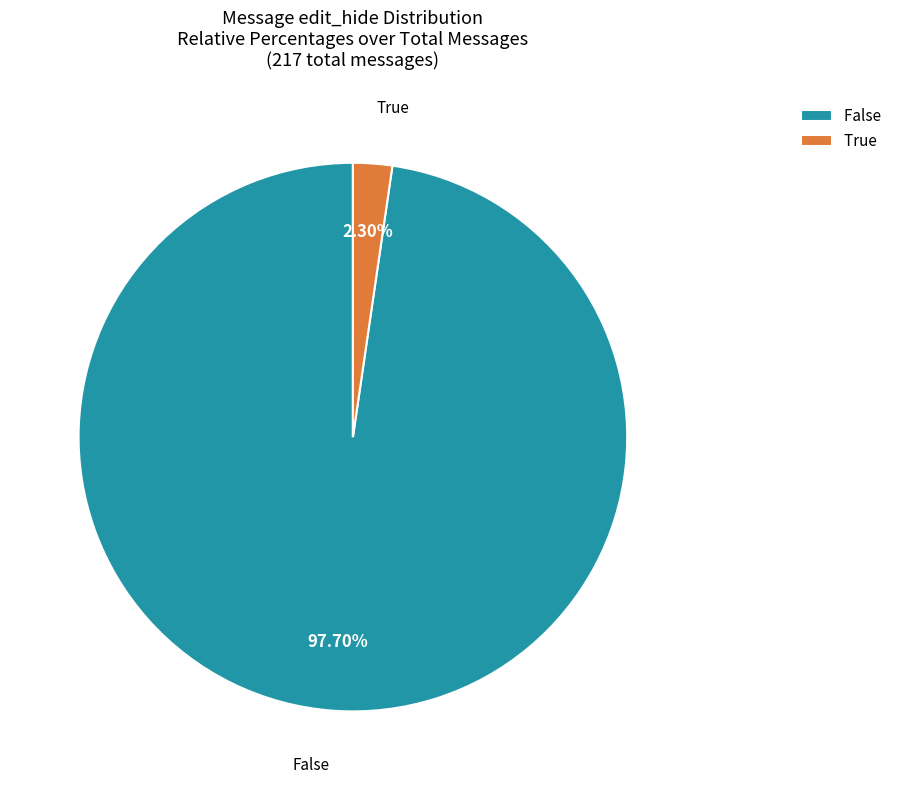

Combined, what portion of the pie is True and False?

100.0%